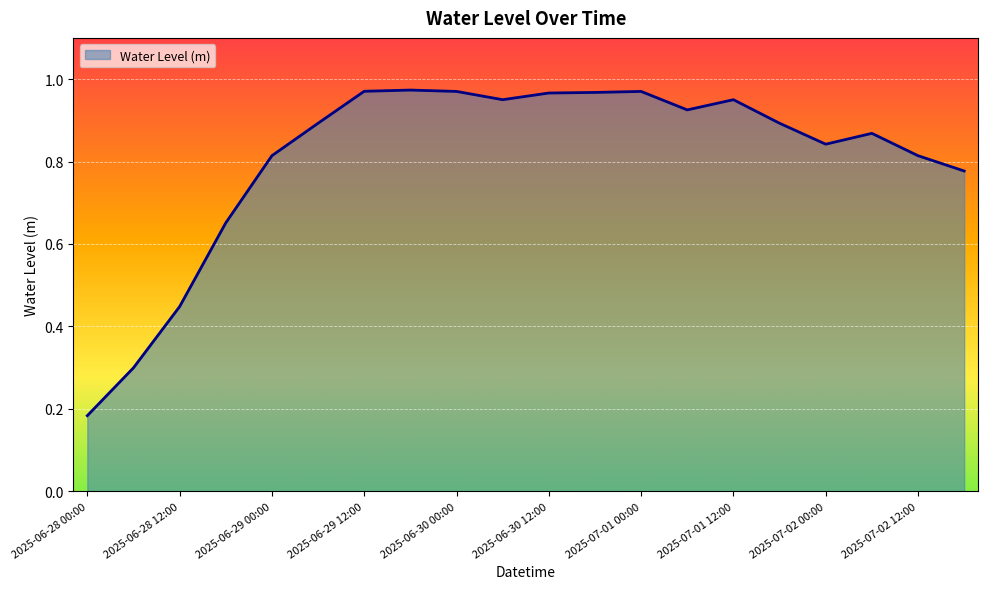

List the labels in order of value, largest first.

2025-06-29 18:00, 2025-06-29 12:00, 2025-06-30 00:00, 2025-07-01 00:00, 2025-06-30 18:00, 2025-06-30 12:00, 2025-06-30 06:00, 2025-07-01 12:00, 2025-07-01 06:00, 2025-06-29 06:00, 2025-07-01 18:00, 2025-07-02 06:00, 2025-07-02 00:00, 2025-06-29 00:00, 2025-07-02 12:00, 2025-07-02 18:00, 2025-06-28 18:00, 2025-06-28 12:00, 2025-06-28 06:00, 2025-06-28 00:00